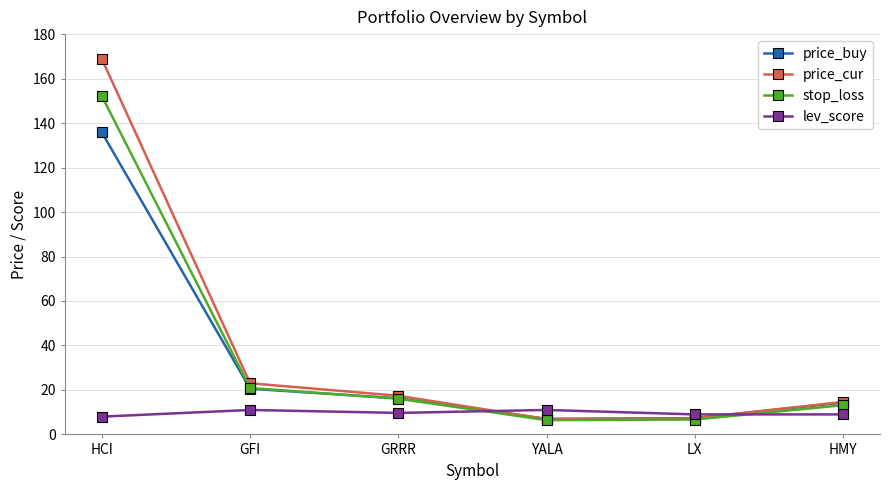

At which category is the sum across all series the highest?

HCI